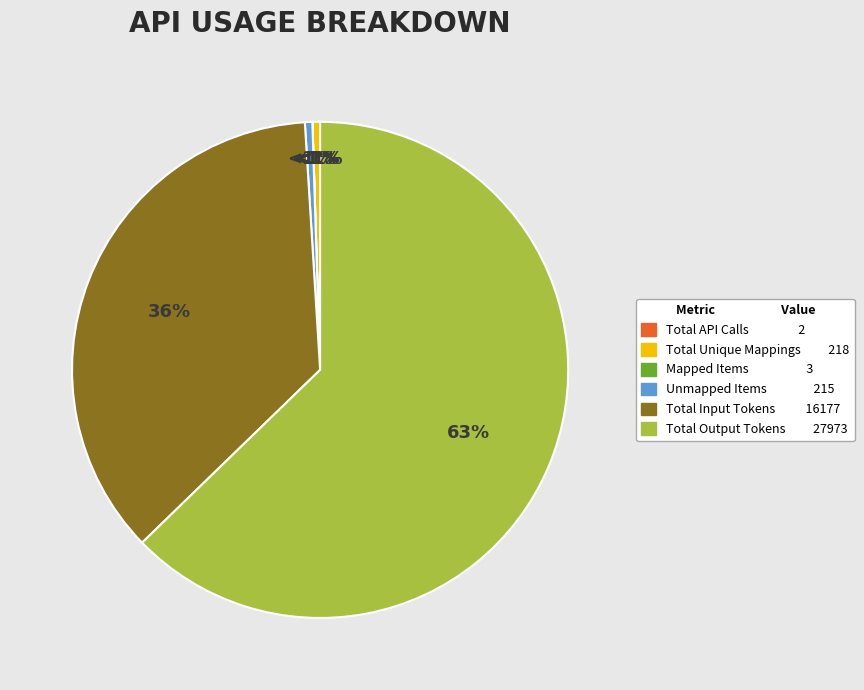

Which slice is the largest?

Total Output Tokens